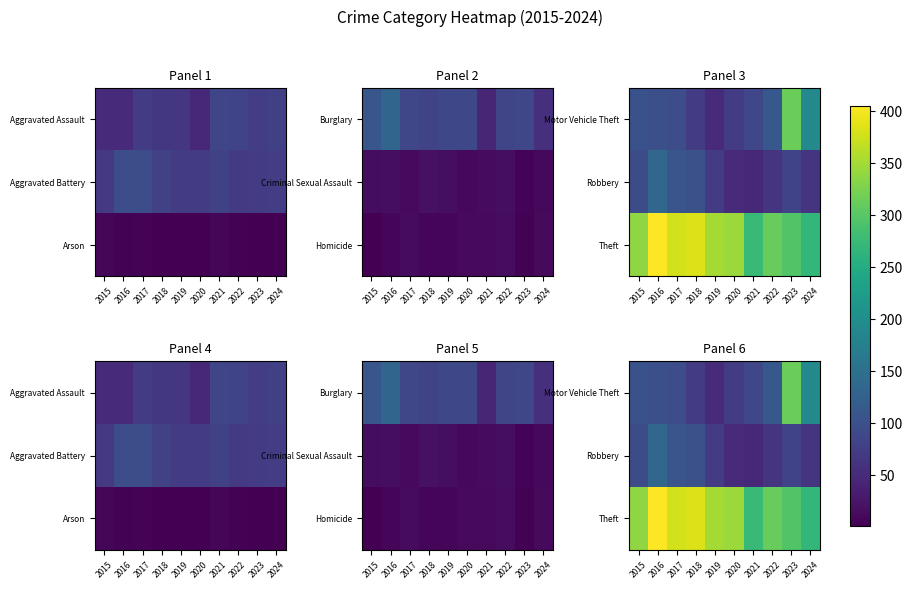

What is the total value across all series at 2016?

639